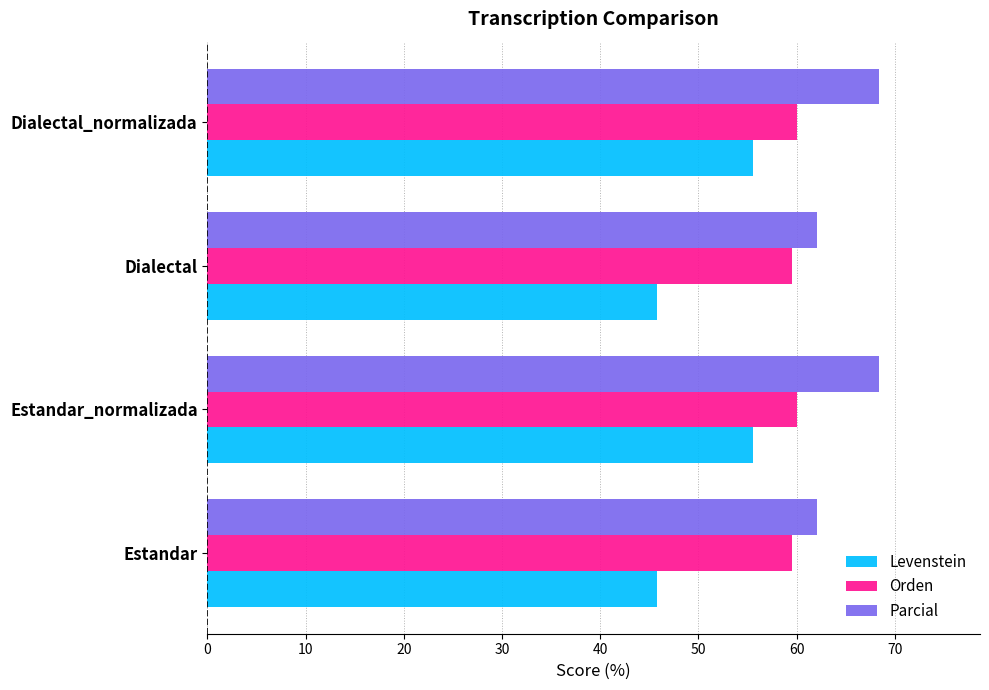

What is the difference between the second highest and second lowest values in the Parcial series?

6.4